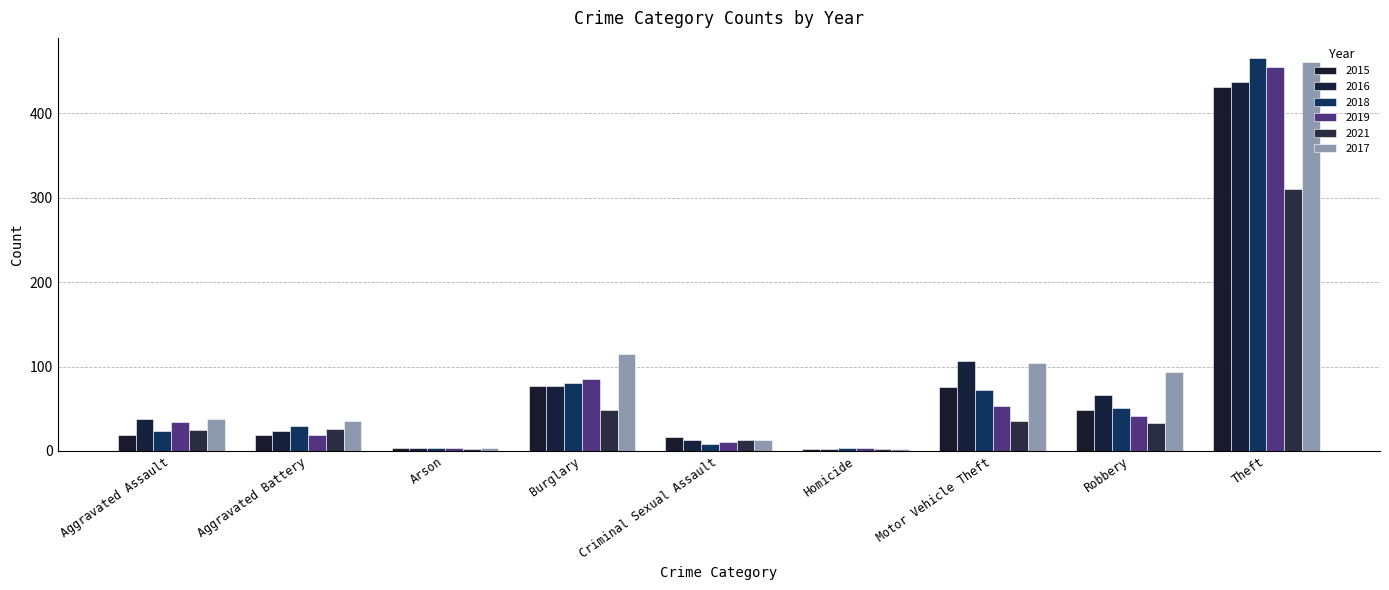

What is the label of the 4th bar from the left?

Burglary